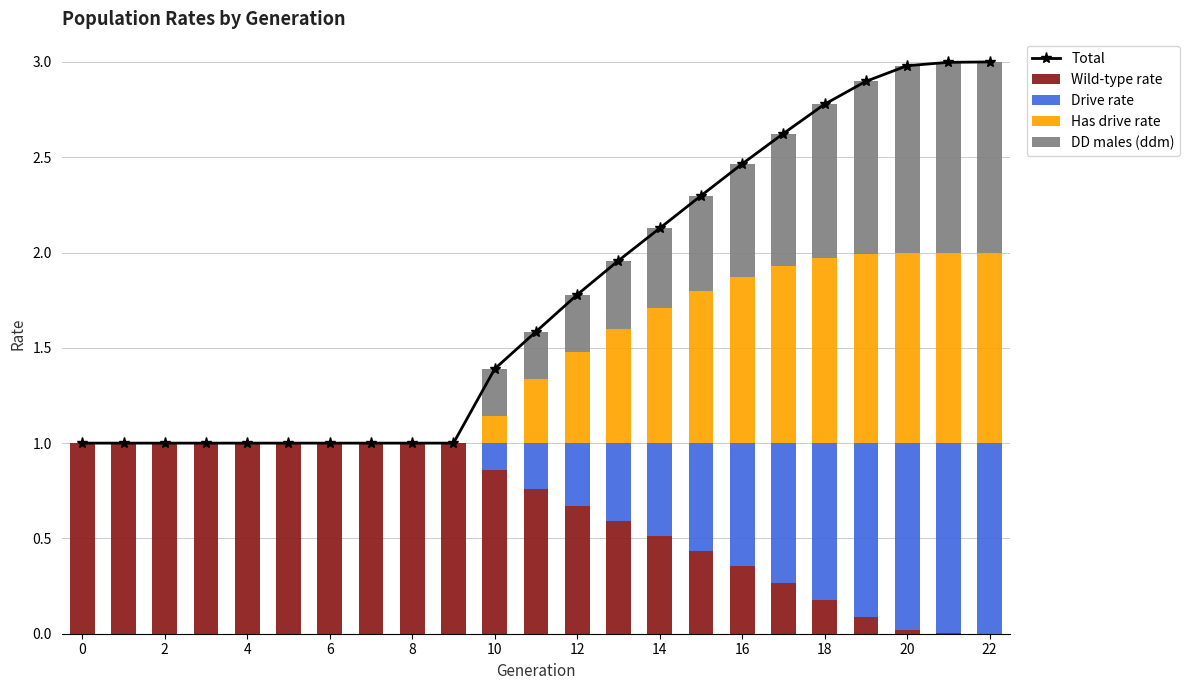

At how many categories does at least one series exceed 2?

9